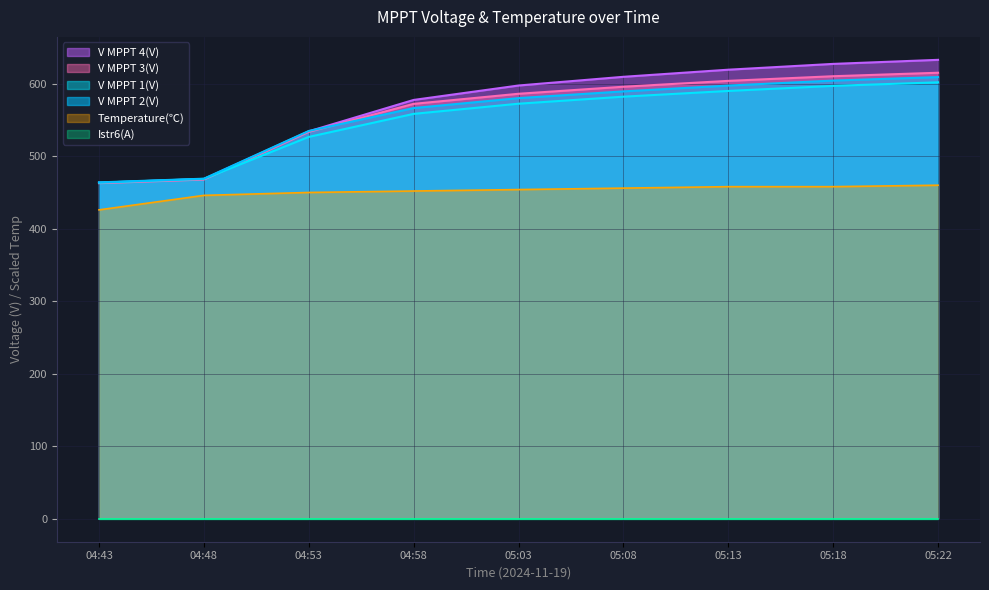

At how many categories does at least one series exceed 538?

6